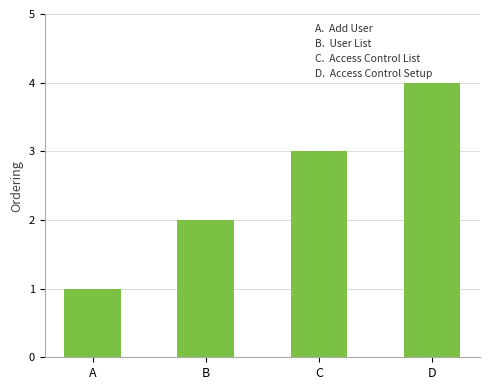

Rank the categories by value from lowest to highest.

A, B, C, D